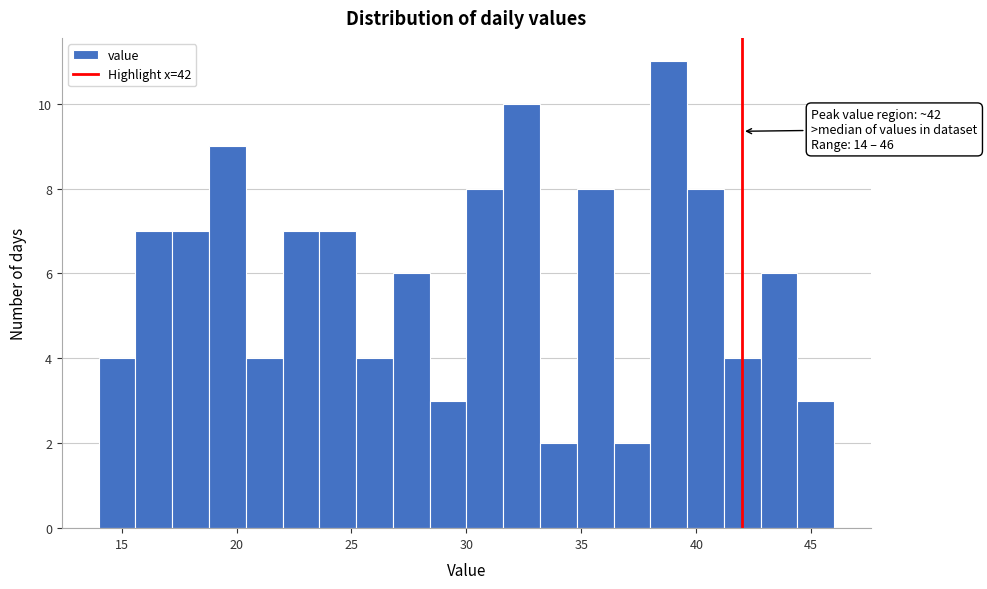

Read against the x-axis, roughly where is the centre of the tallest bar?

39.0